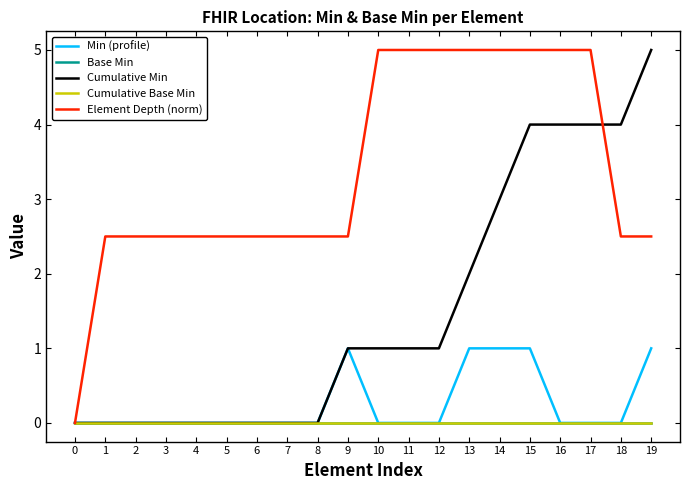

Does the chart have visible grid lines?

No